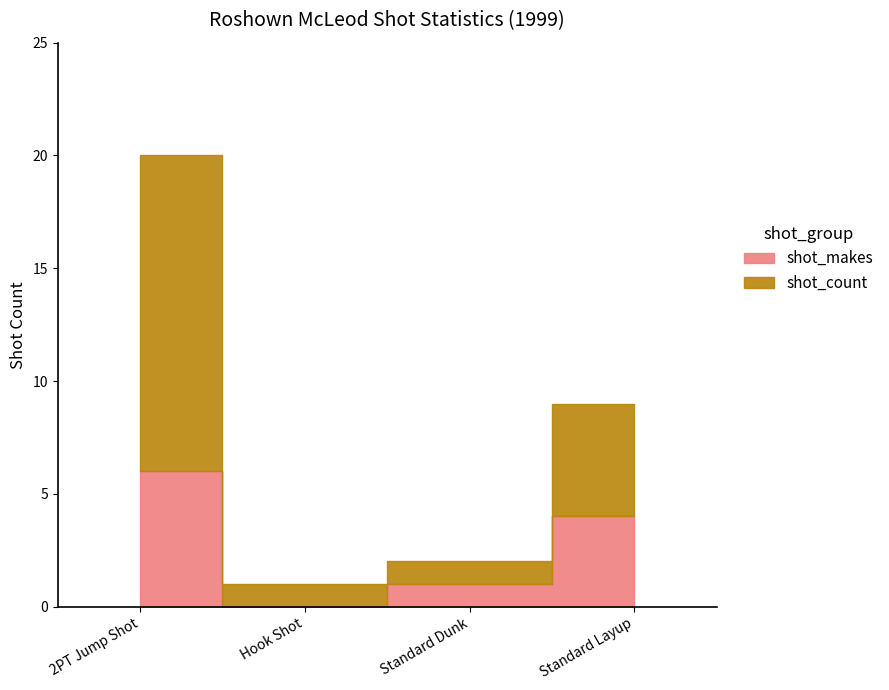

Reading left to right, what are all the values shown in this chart?

shot_makes: 2PT Jump Shot=6	Hook Shot=0	Standard Dunk=1	Standard Layup=4
shot_count: 2PT Jump Shot=14	Hook Shot=1	Standard Dunk=1	Standard Layup=5